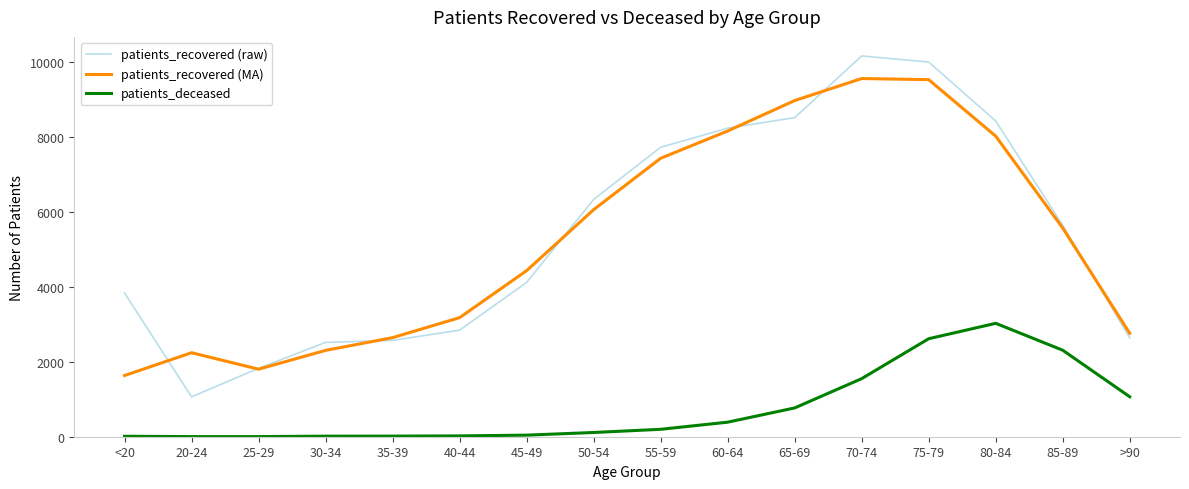

Is the value of patients_recovered (raw) at 50-54 greater than the value of patients_recovered (MA) at 70-74?

No